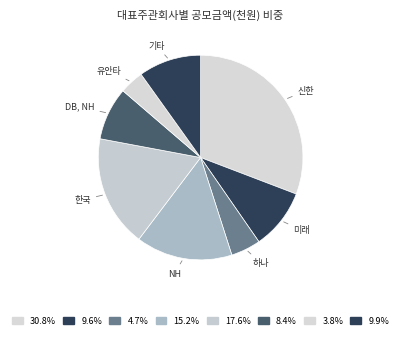

How many segments does this pie chart have?

8